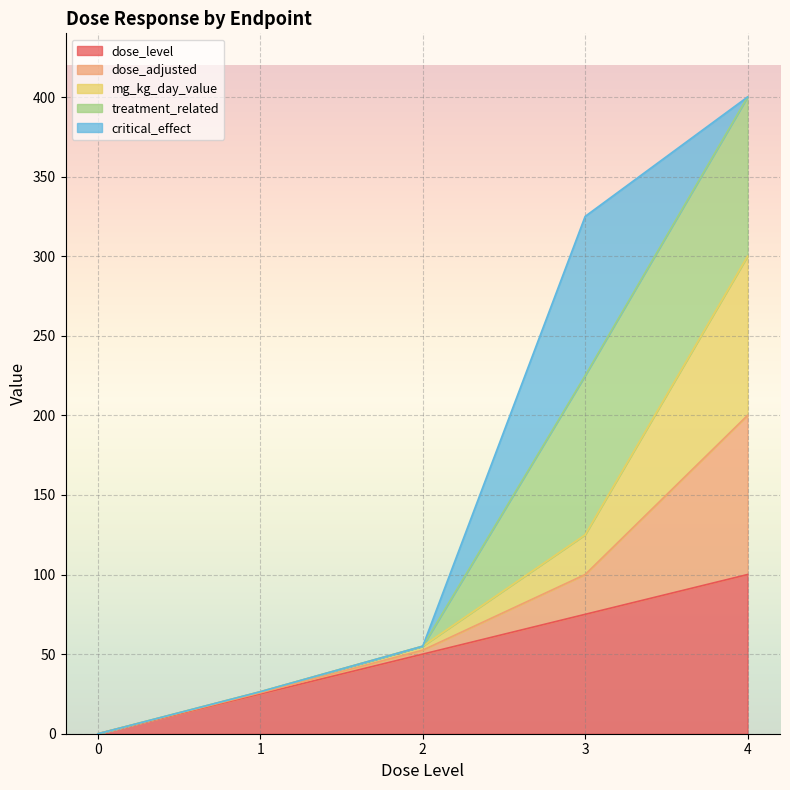

Which series changed the most between 2 and 3?

treatment_related